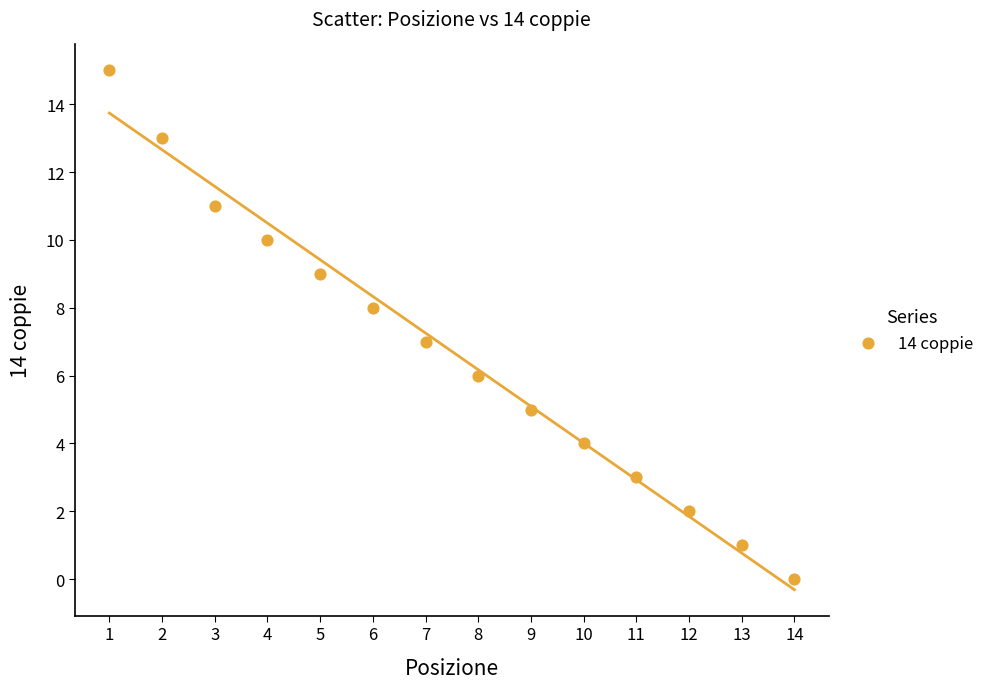

What is the range of X values (max minus min)?

13